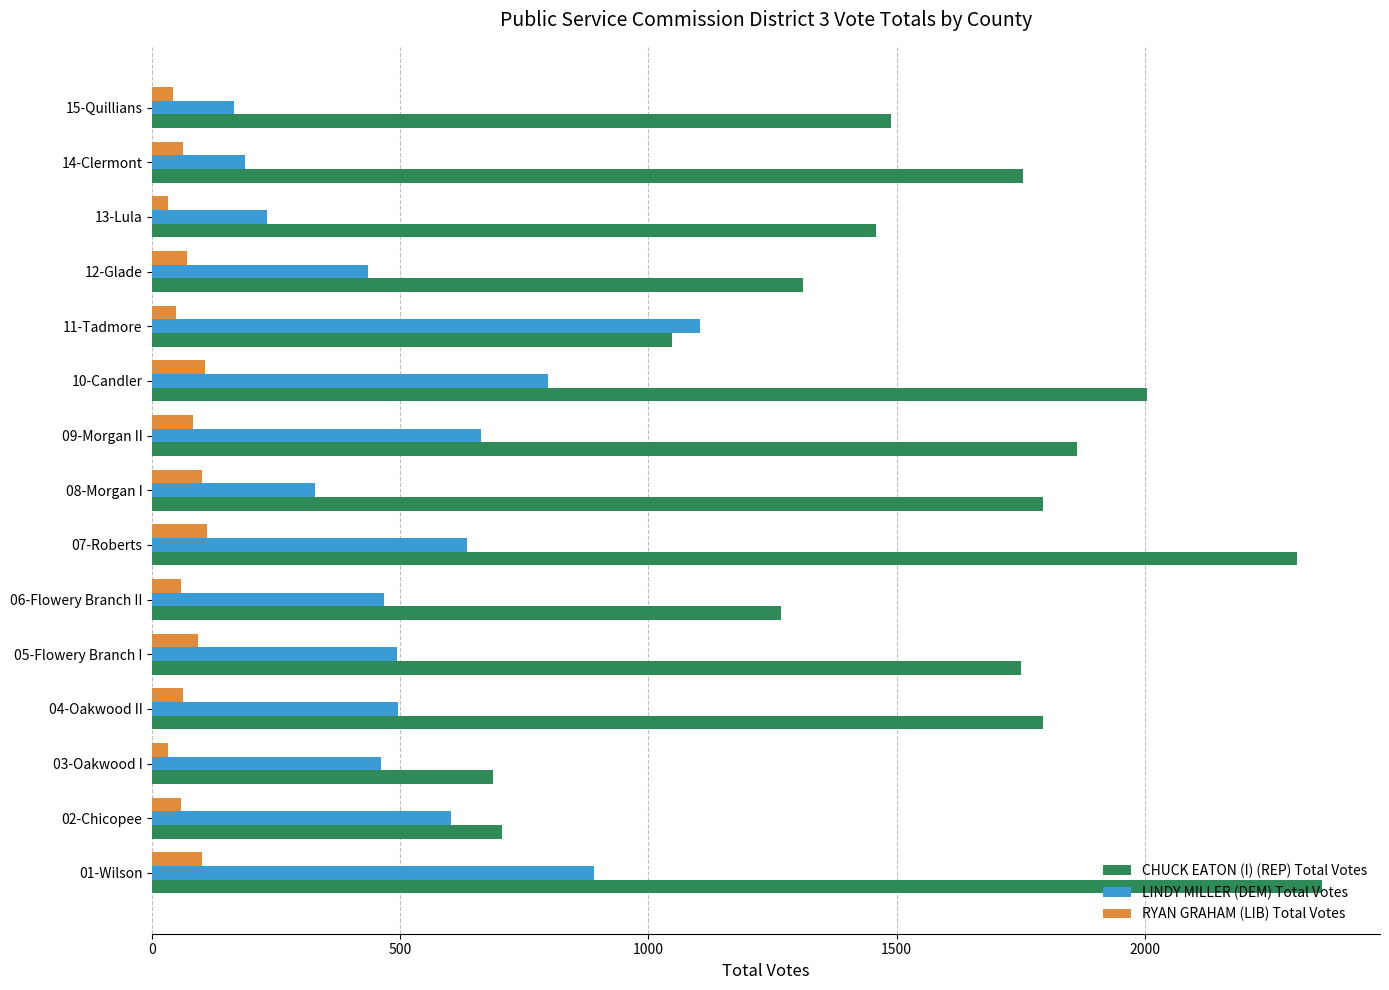

What is the difference between the second highest and second lowest values in the LINDY MILLER (DEM) Total Votes series?

703